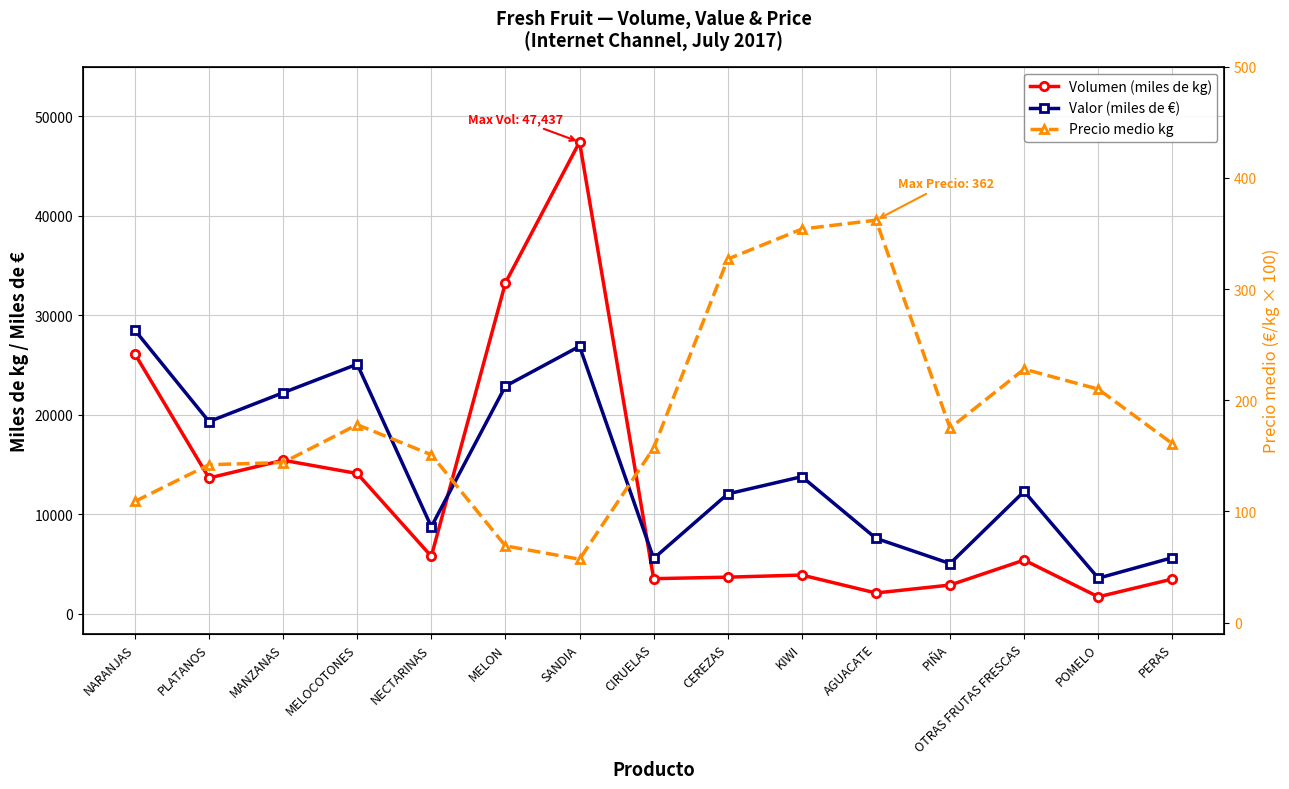

At which category does the chart reach its peak across all series?

SANDIA